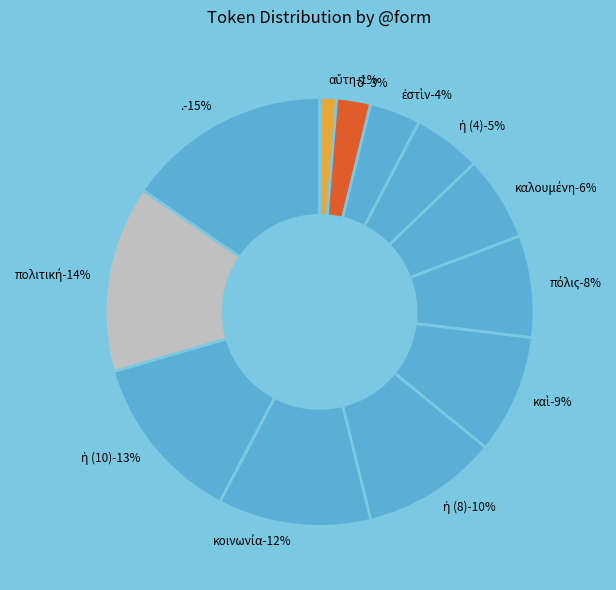

To the nearest percent, what percentage of the pie is ἡ (10)?

13%